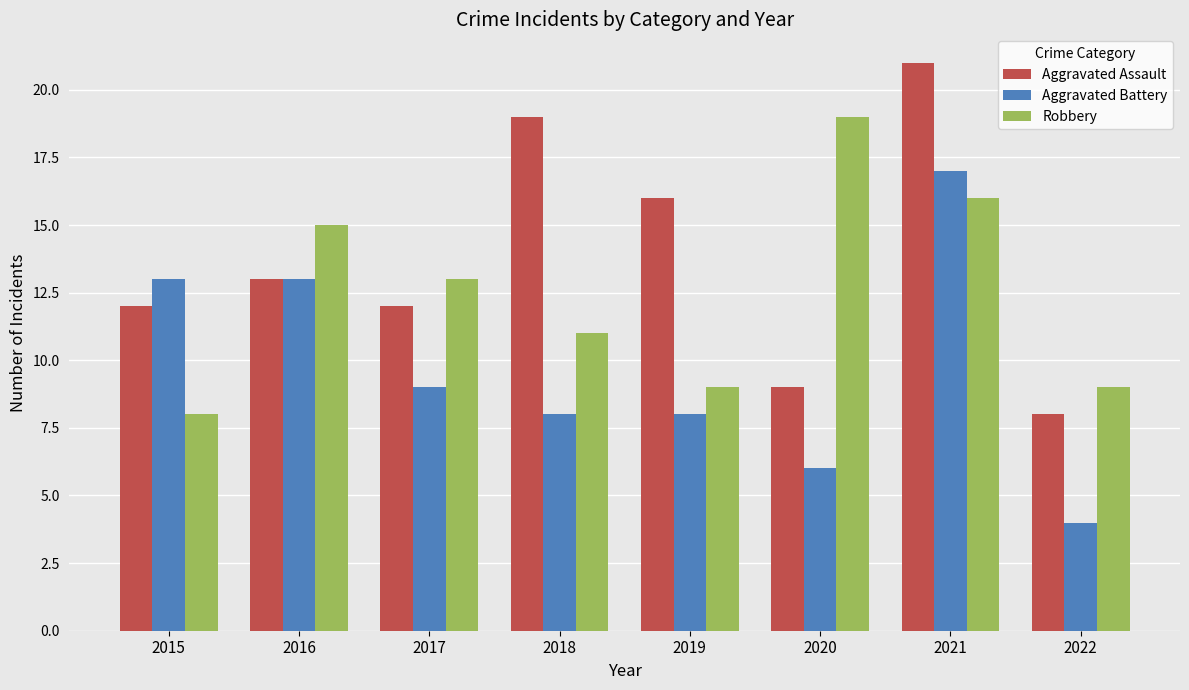

How many series are shown in this chart?

3